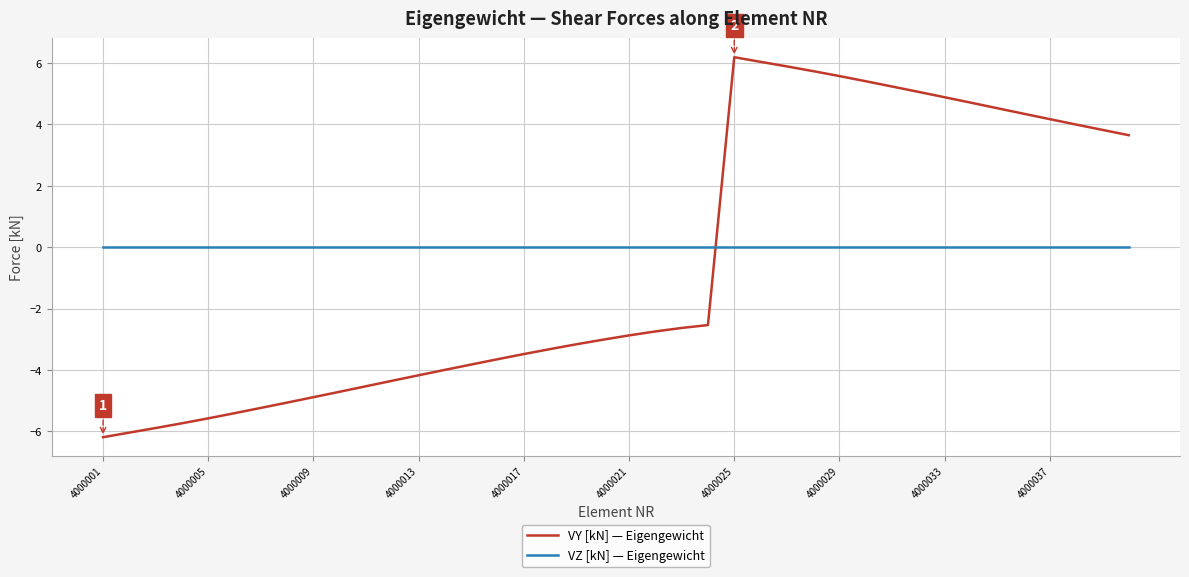

Which series has the largest range (max minus min)?

VY [kN] — Eigengewicht